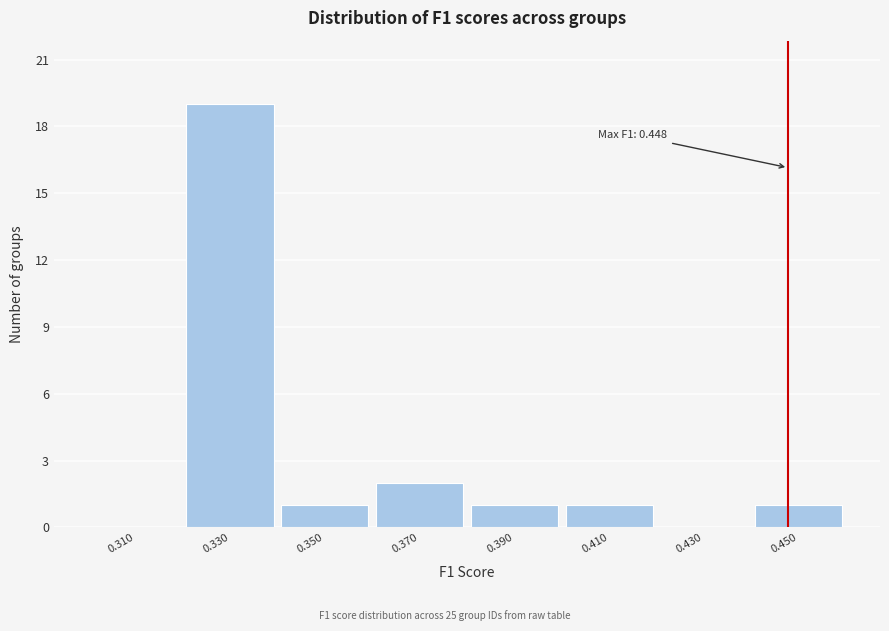

Which range on the x-axis has the tallest bar?

0.32 to 0.34